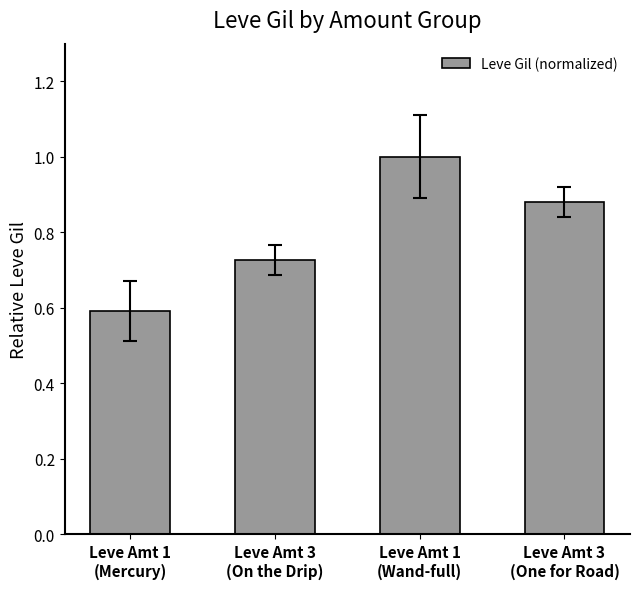

What is the greatest value displayed?

1.0